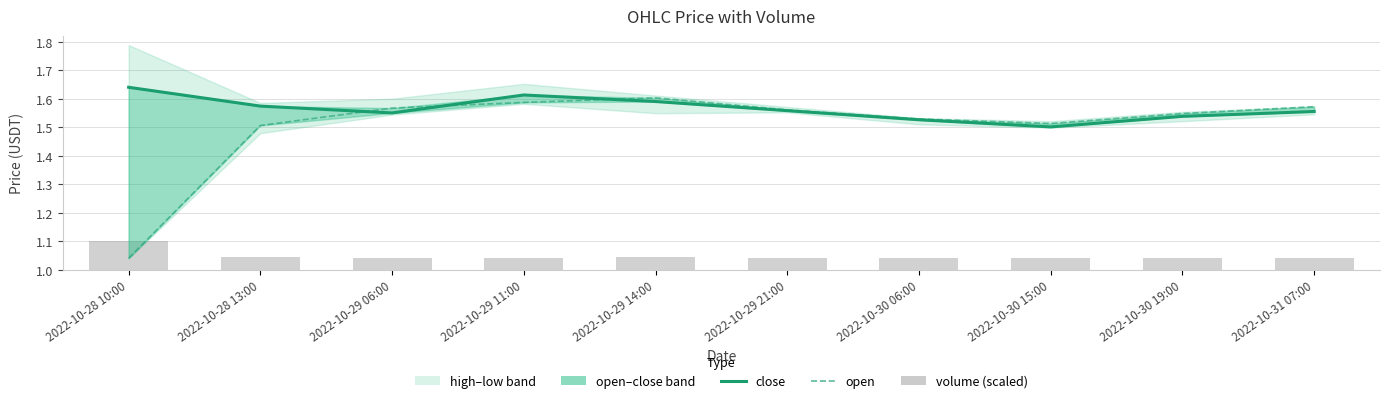

Which has a higher value, 2022-10-28 10:00 or 2022-10-30 19:00?

2022-10-28 10:00